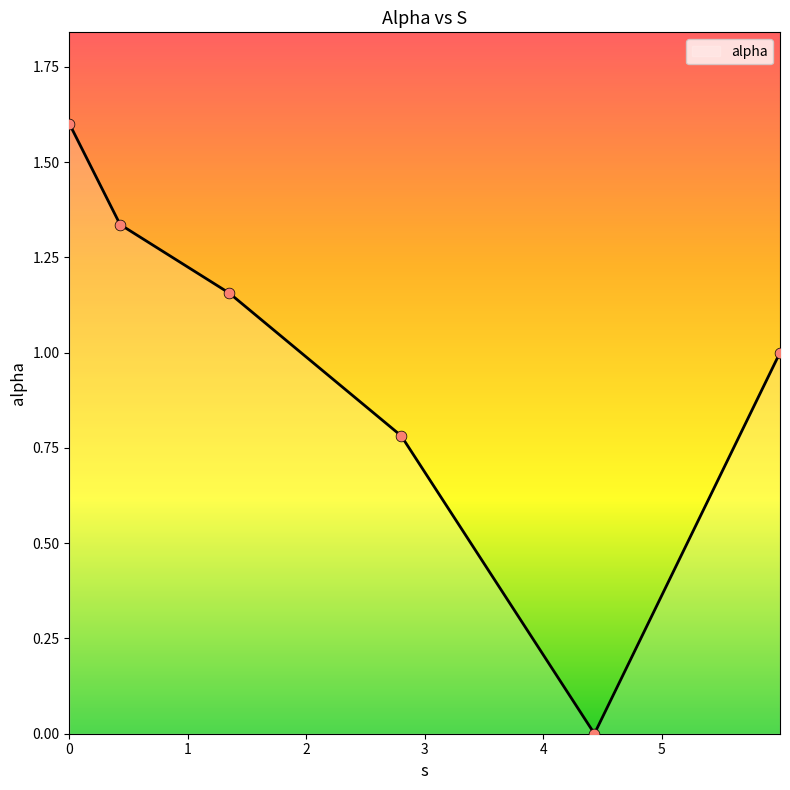

What is the change in value from 2.8004638021961465 to 4.432977540022123?

-0.8